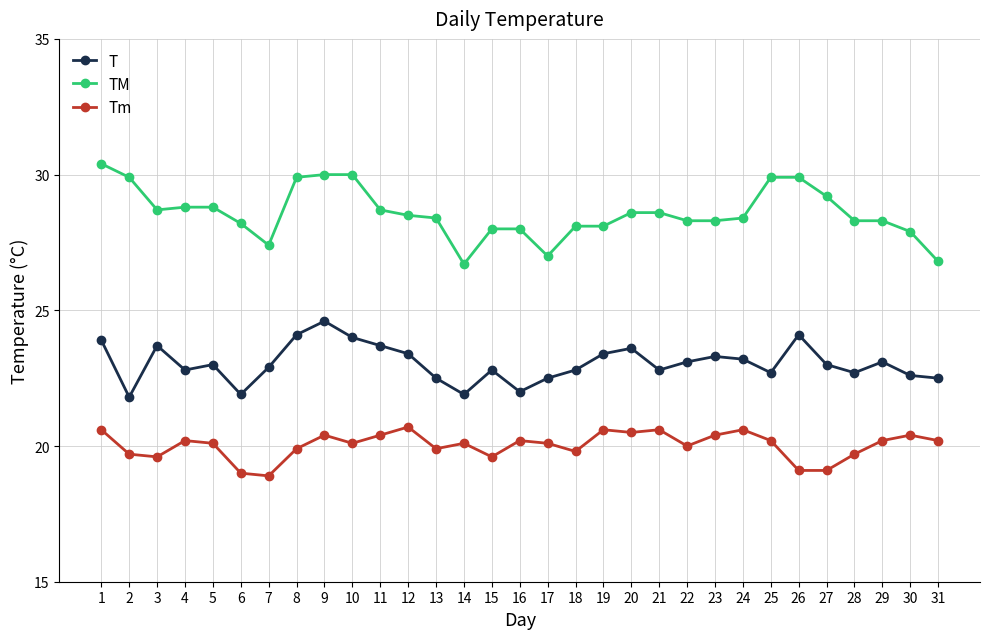

At which label does T first exceed 23?

1